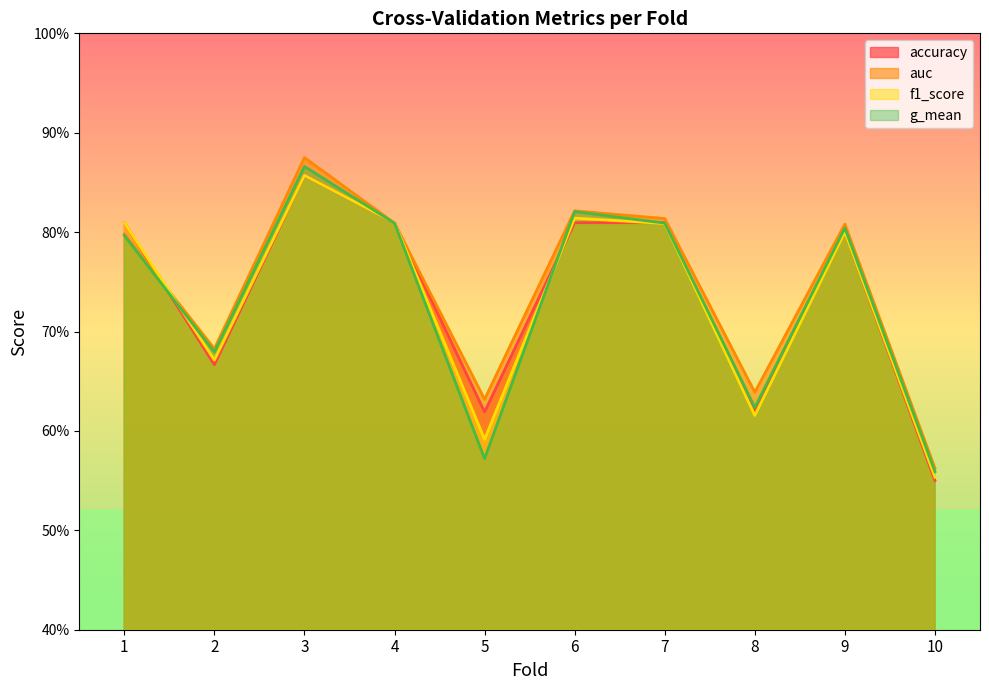

Is the value of accuracy at 8 greater than the value of f1_score at 6?

No